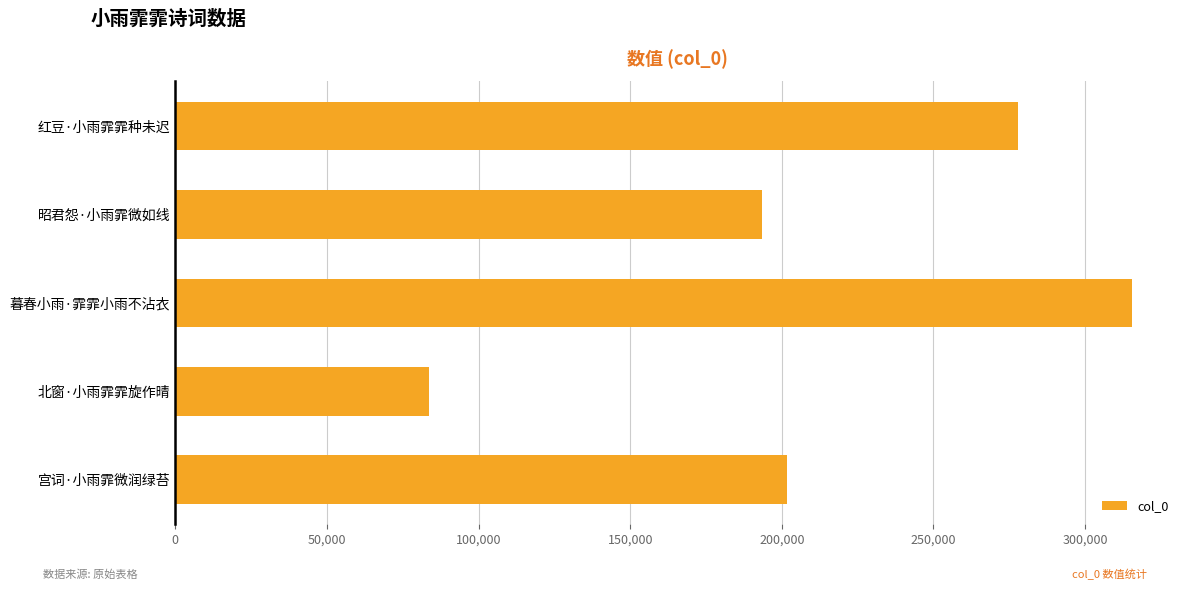

True or false: the data shows 296299 at 昭君怨·小雨霏微如线.

False